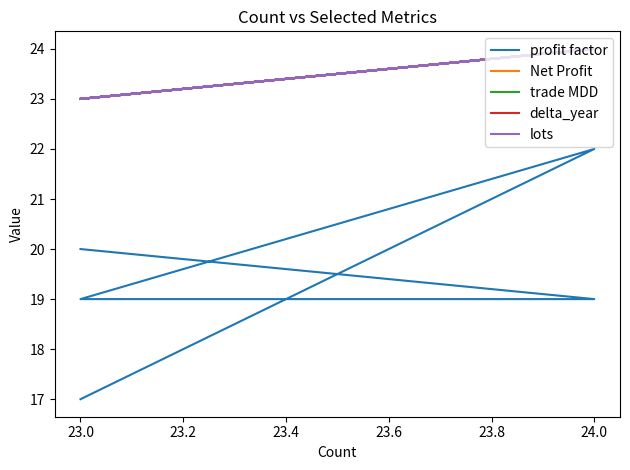

How many interior local peaks does the lots series have?

2